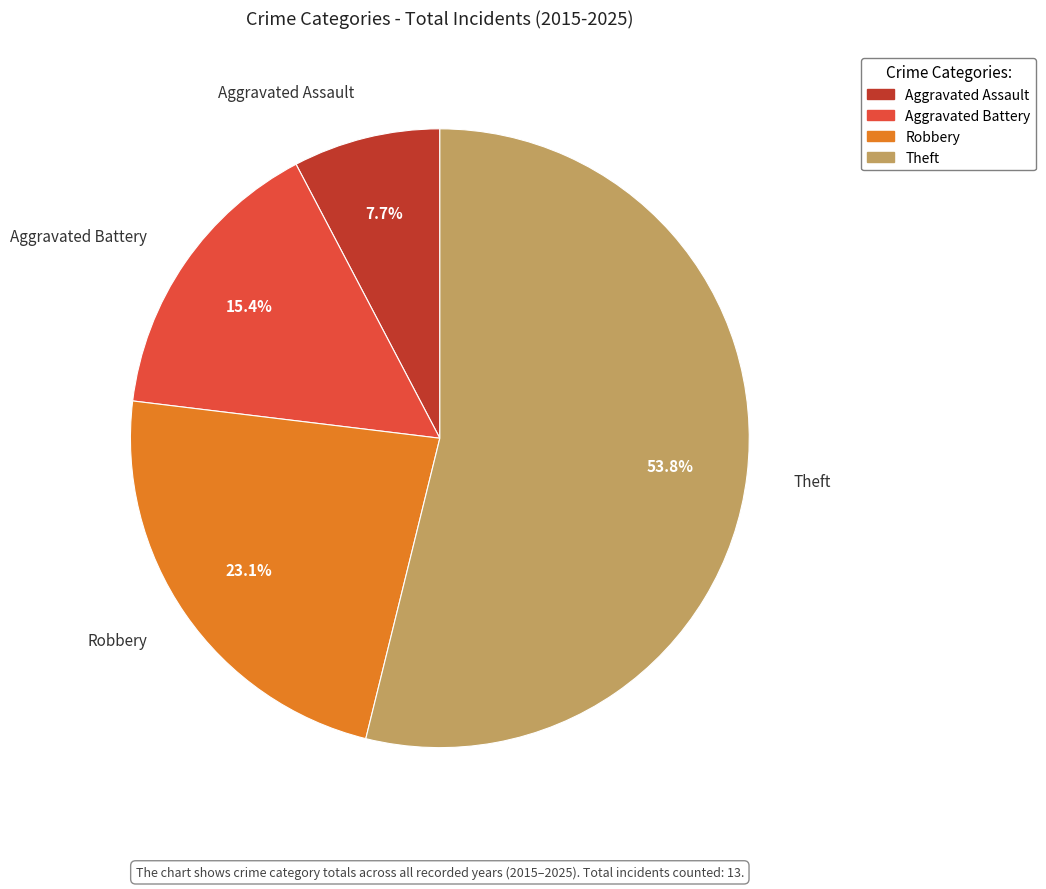

What is the ratio of the value at Robbery to the value at Aggravated Battery?

1.5